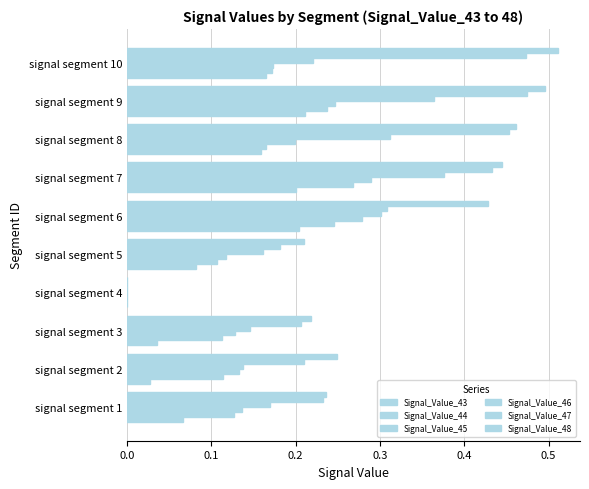

How many categories are shown in the chart?

10